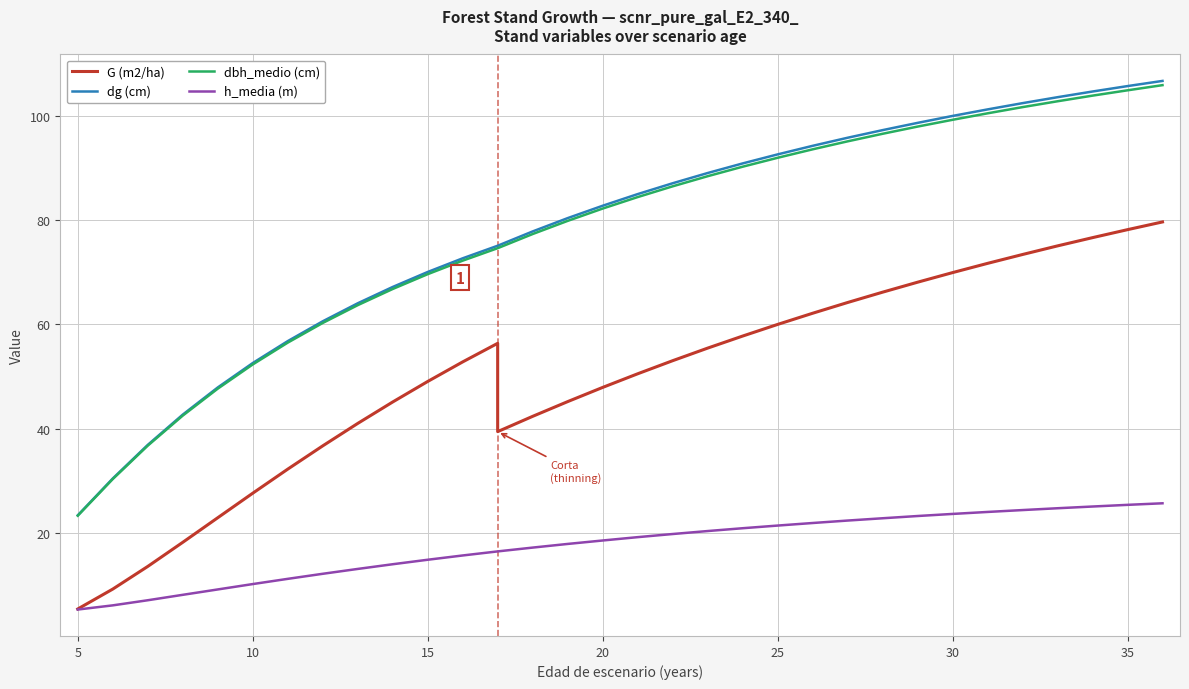

Which series has the largest range (max minus min)?

dg (cm)